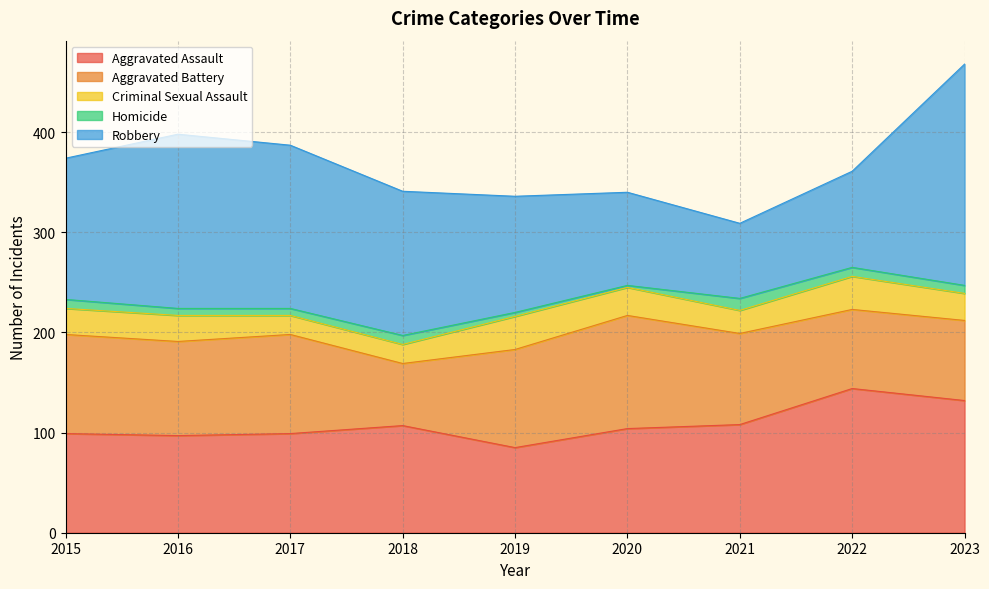

Which has a higher value, 2021 or 2017?

2021